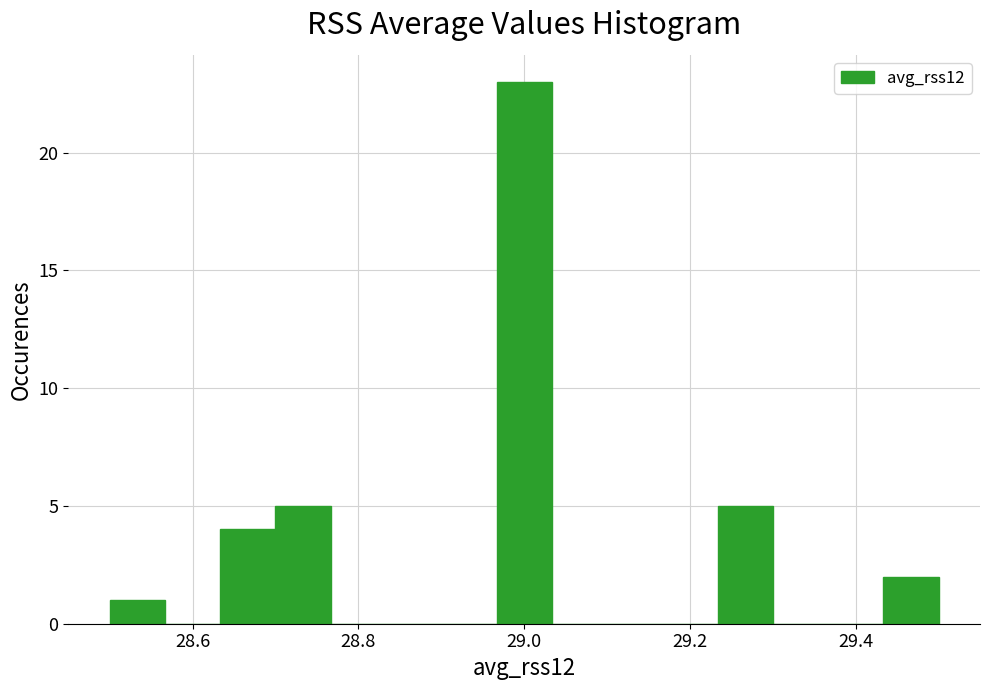

Around what value on the x-axis is the tallest bar? Give the approximate position of its centre, as read against the axis.

29.00